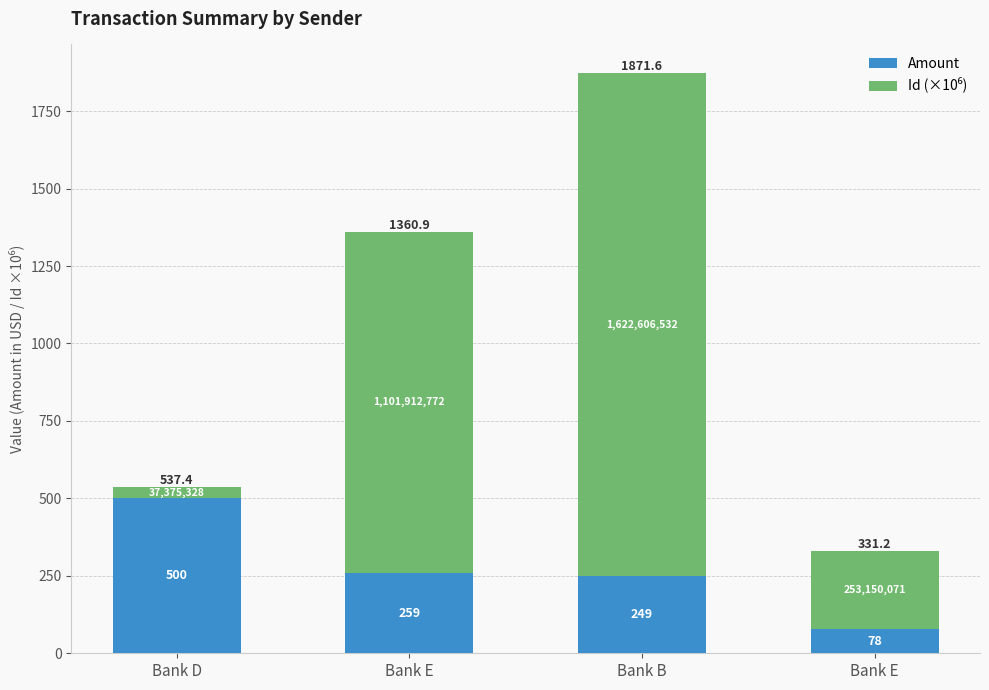

Which series has the largest total across all categories?

Id (×10⁶)